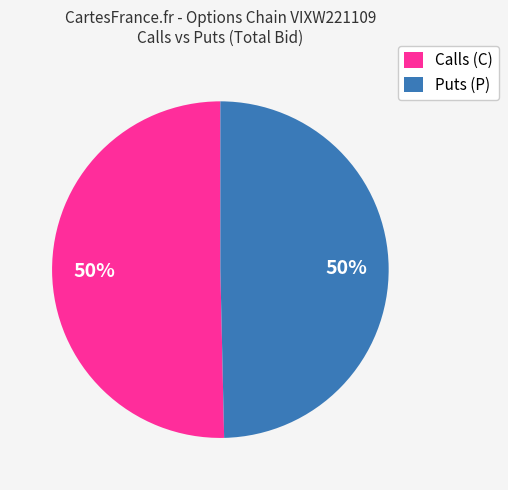

True or false: Puts (P) accounts for 39% of the total.

False